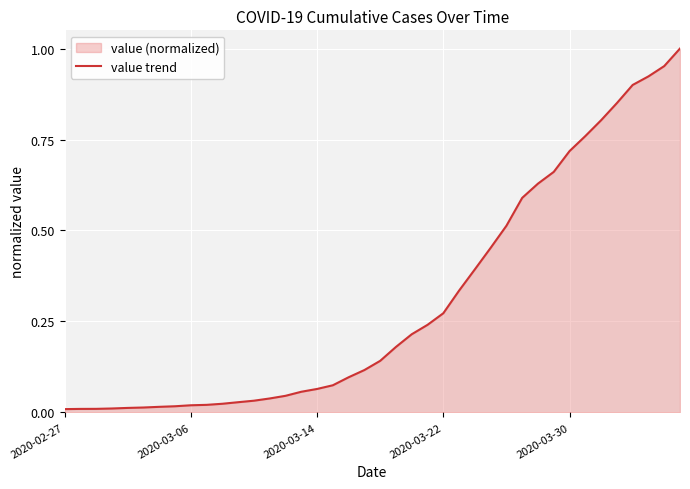

What is the sum of all values?

12.2